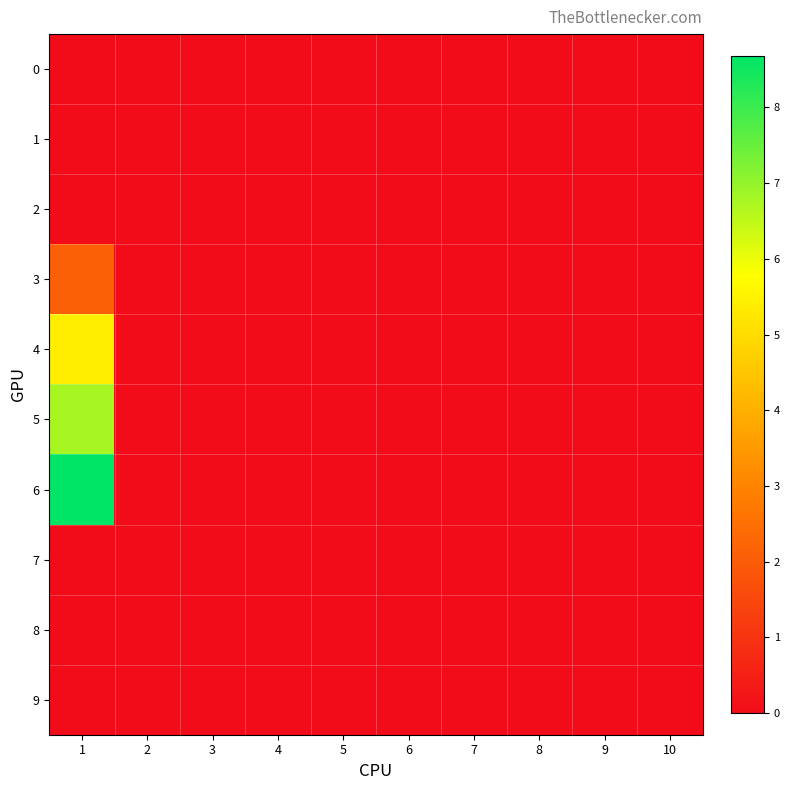

Which series has the widest spread of values?

6